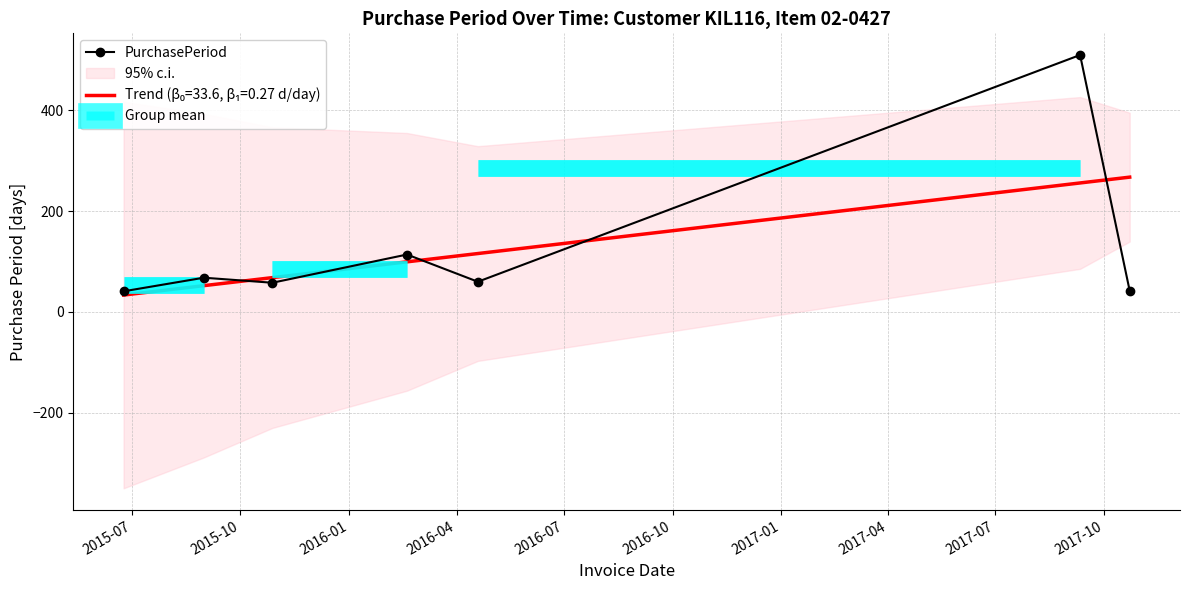

How many values exceed 60?

3